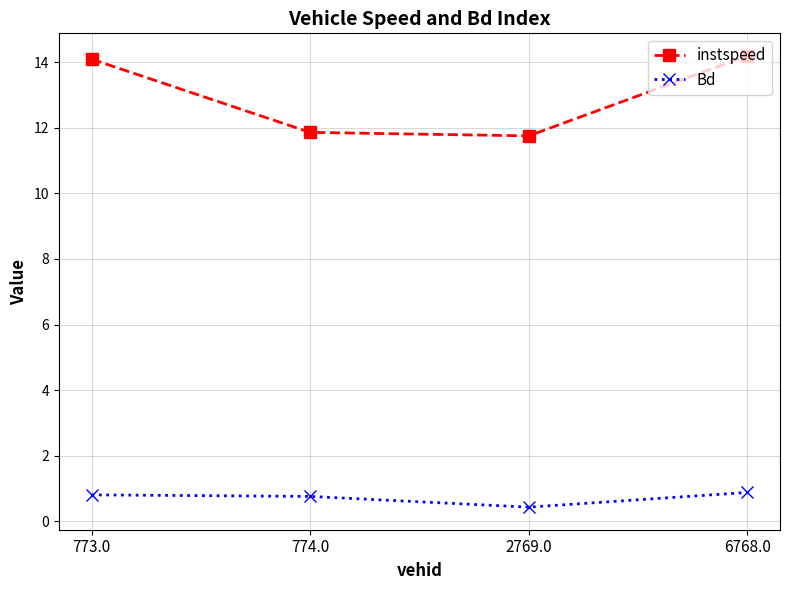

What is the sum of the instspeed values at 2769.0 and 6768.0?

25.9